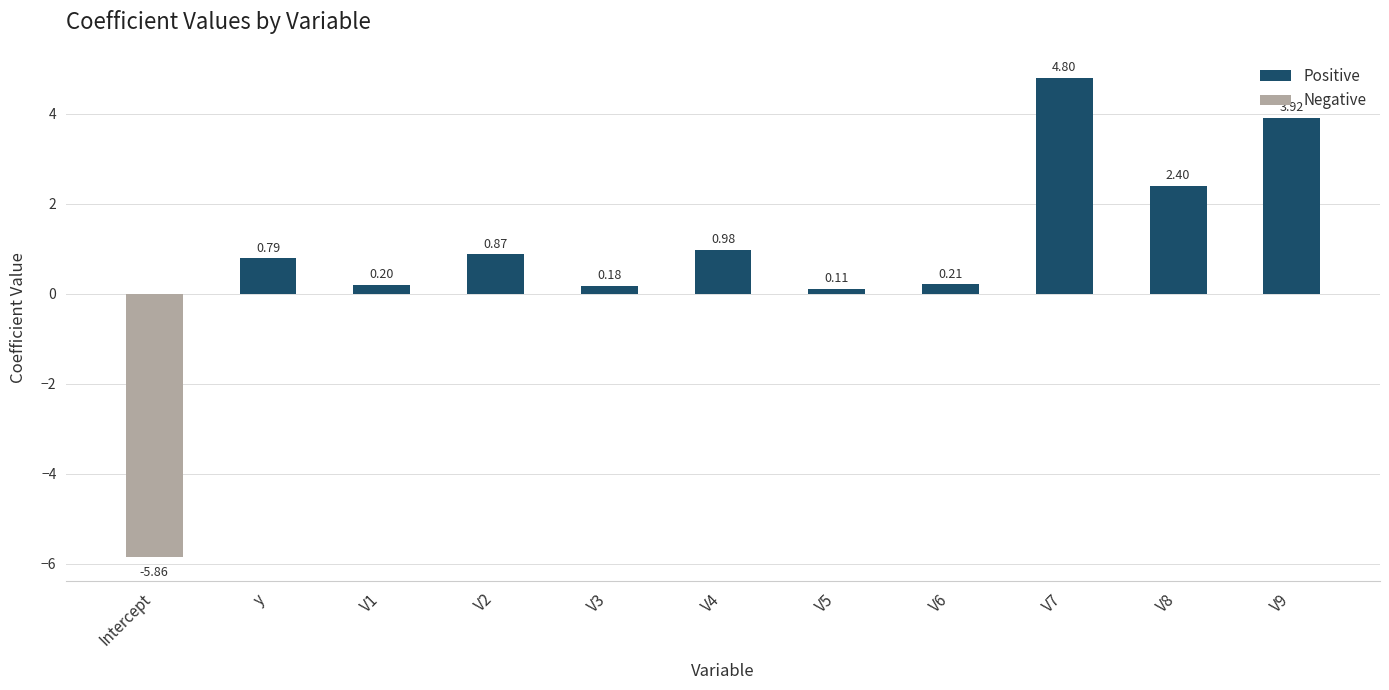

Does the chart contain any negative values?

Yes